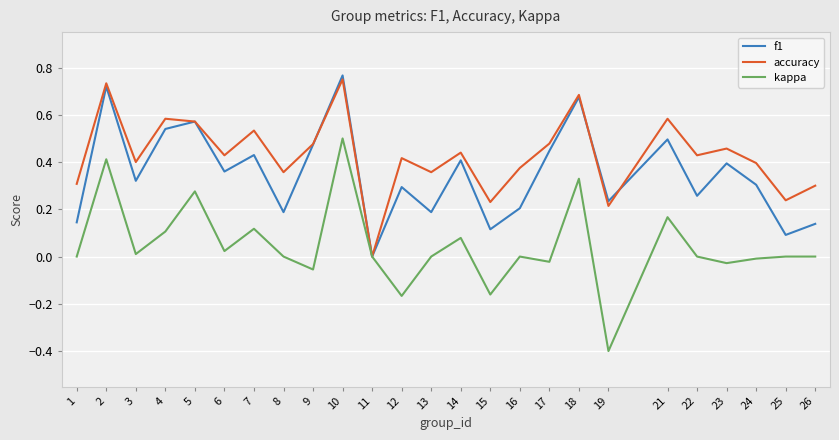

Which series has the largest total across all categories?

accuracy